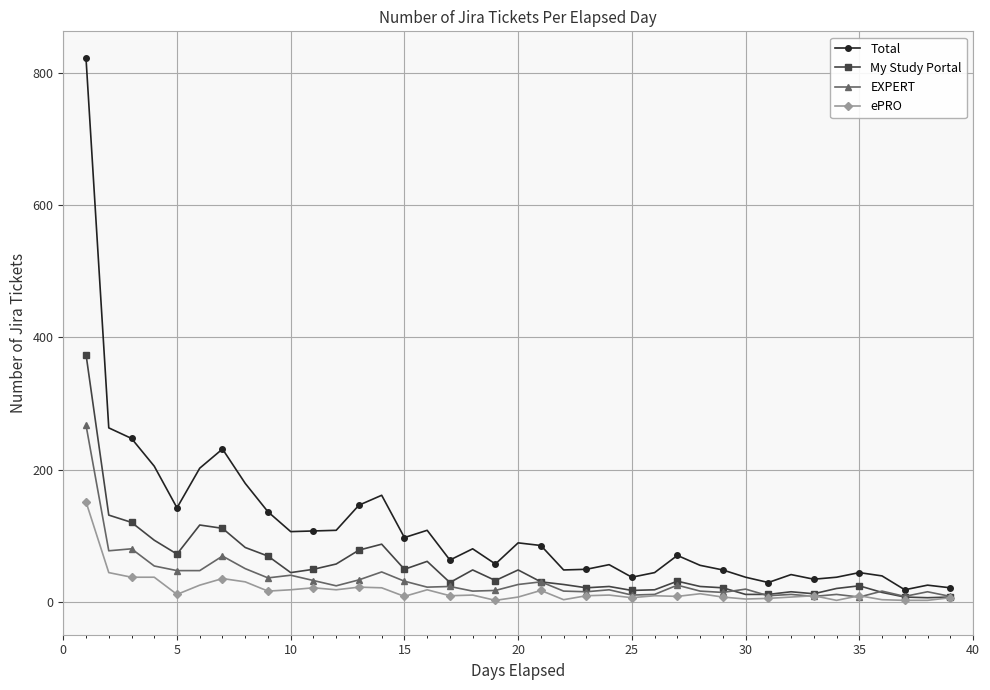

True or false: EXPERT has more than 2 interior local peaks.

True